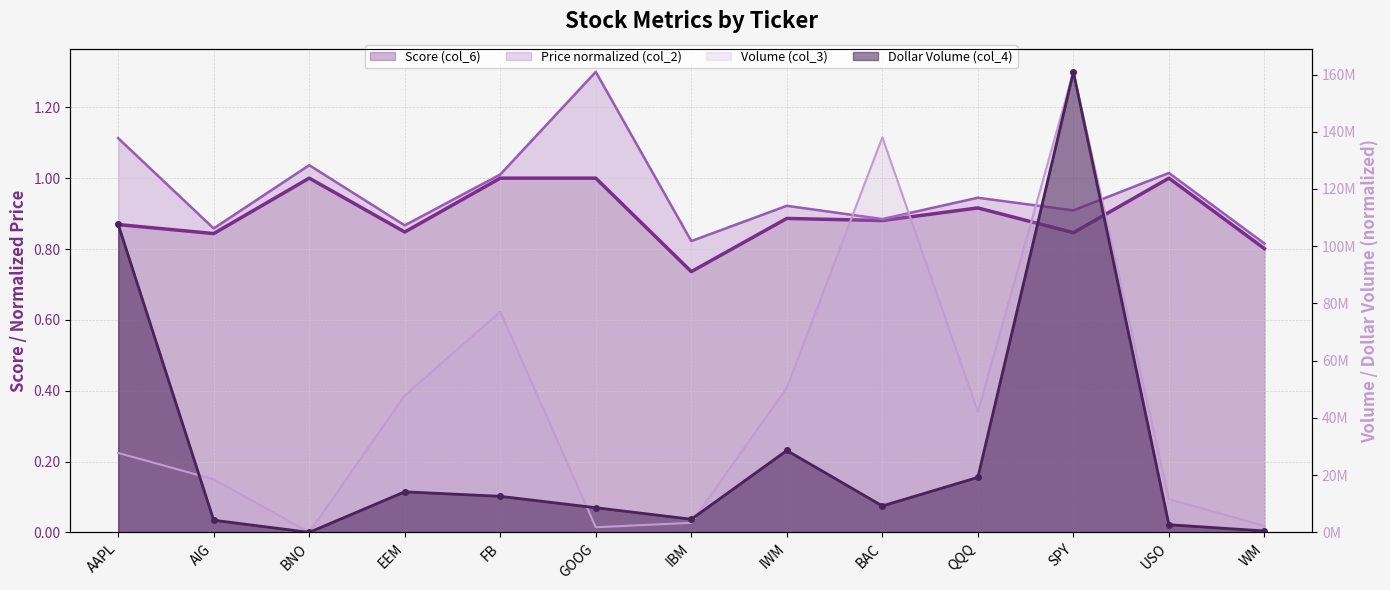

What is the approximate value of Dollar Volume (col_4, /1e9) at BNO?

28405.5